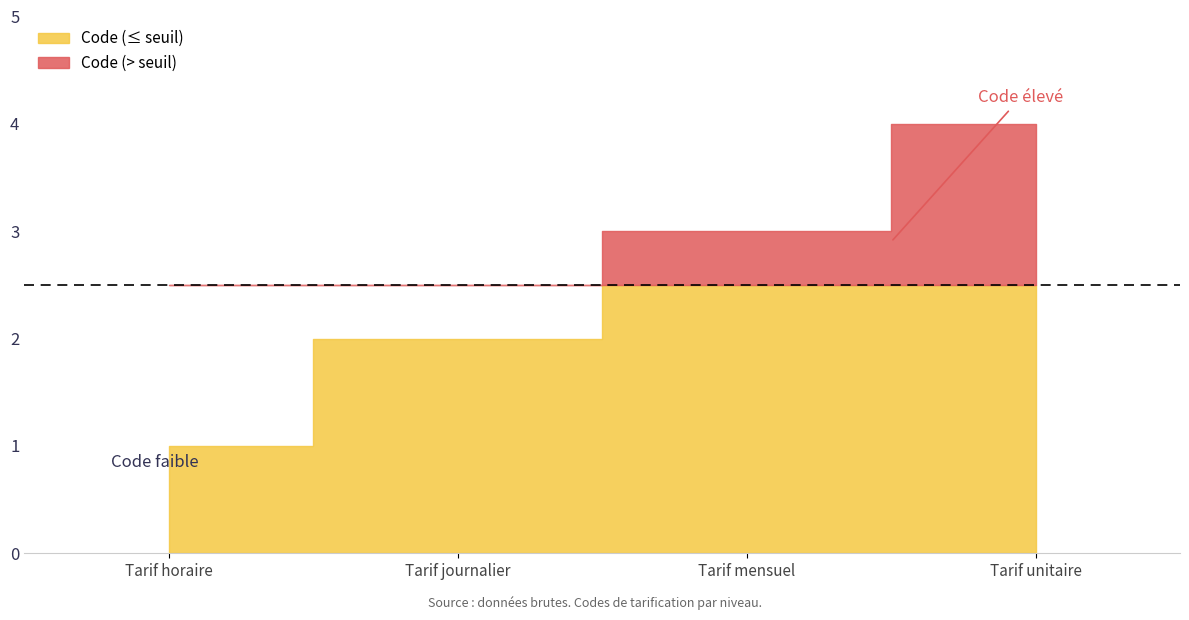

What is the change in value from Tarif mensuel to Tarif unitaire?

+1